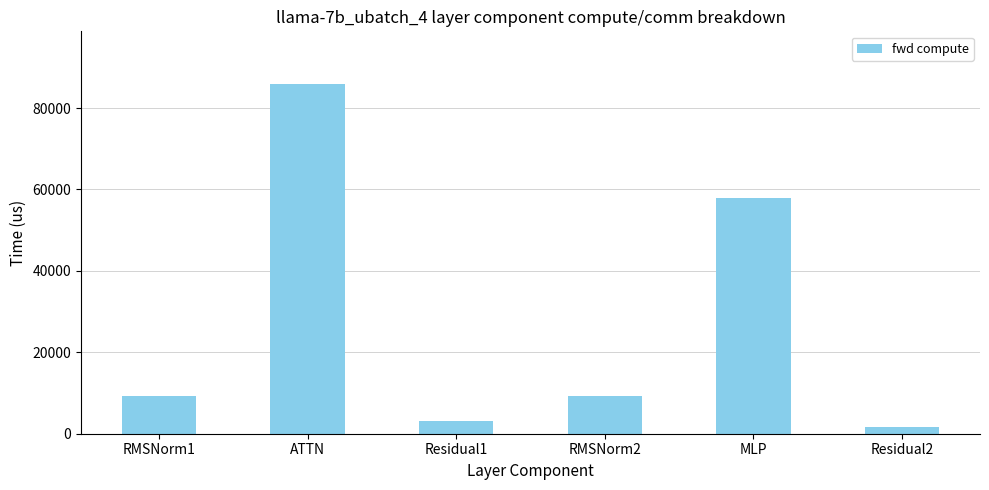

What is the sum of the values at RMSNorm2 and Residual1?

12383.3